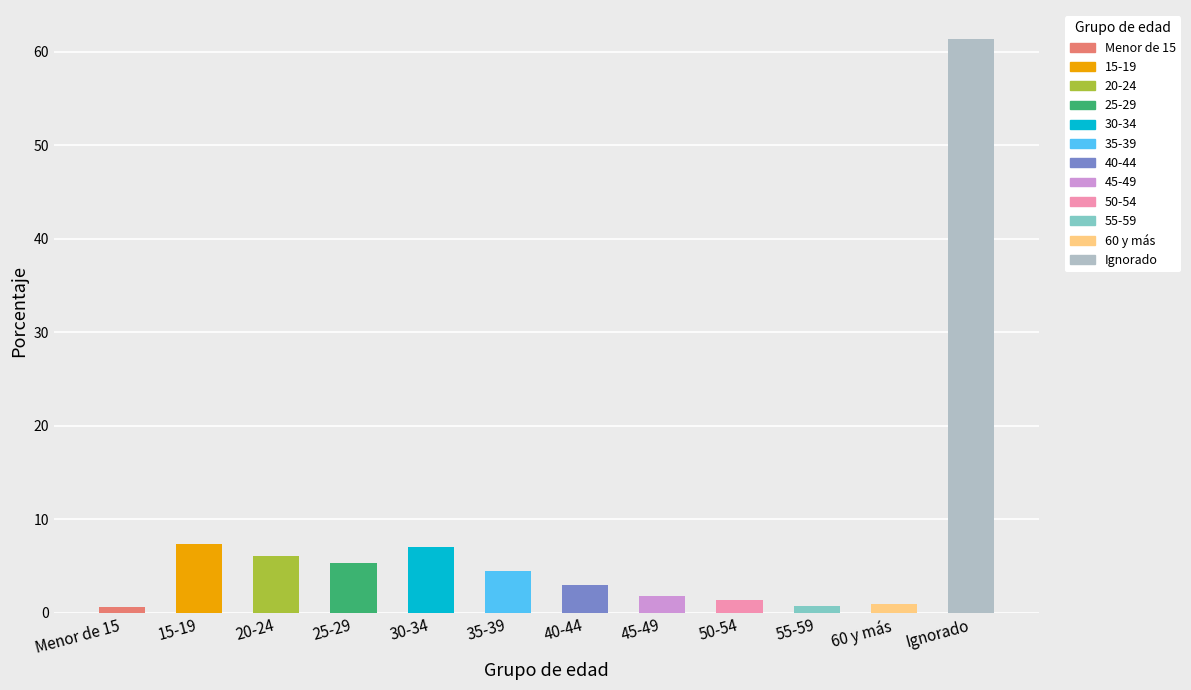

What is the label of the 7th bar from the left?

40-44